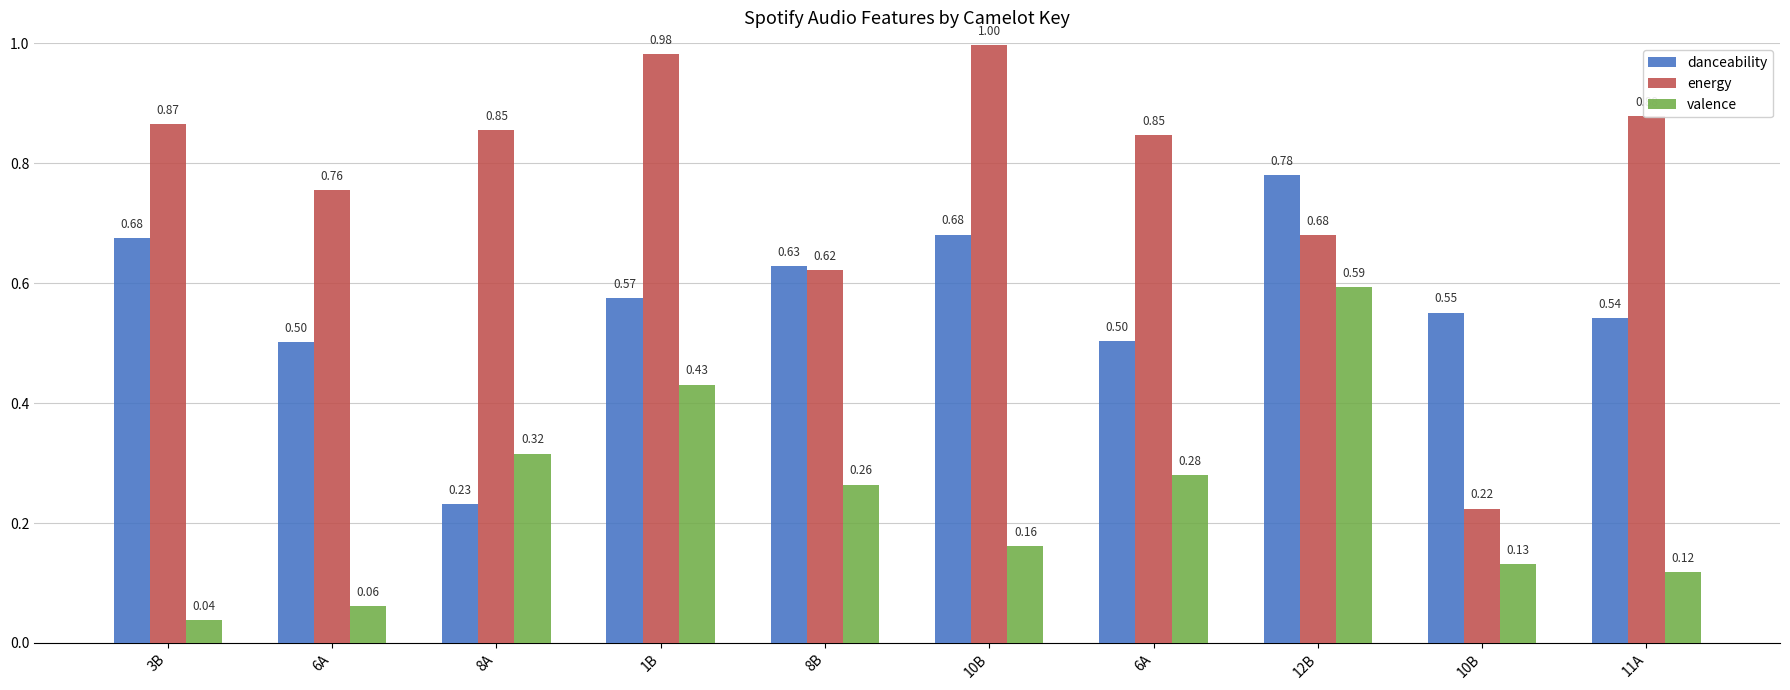

Rank the series at 10B from lowest to highest value.

valence, danceability, energy